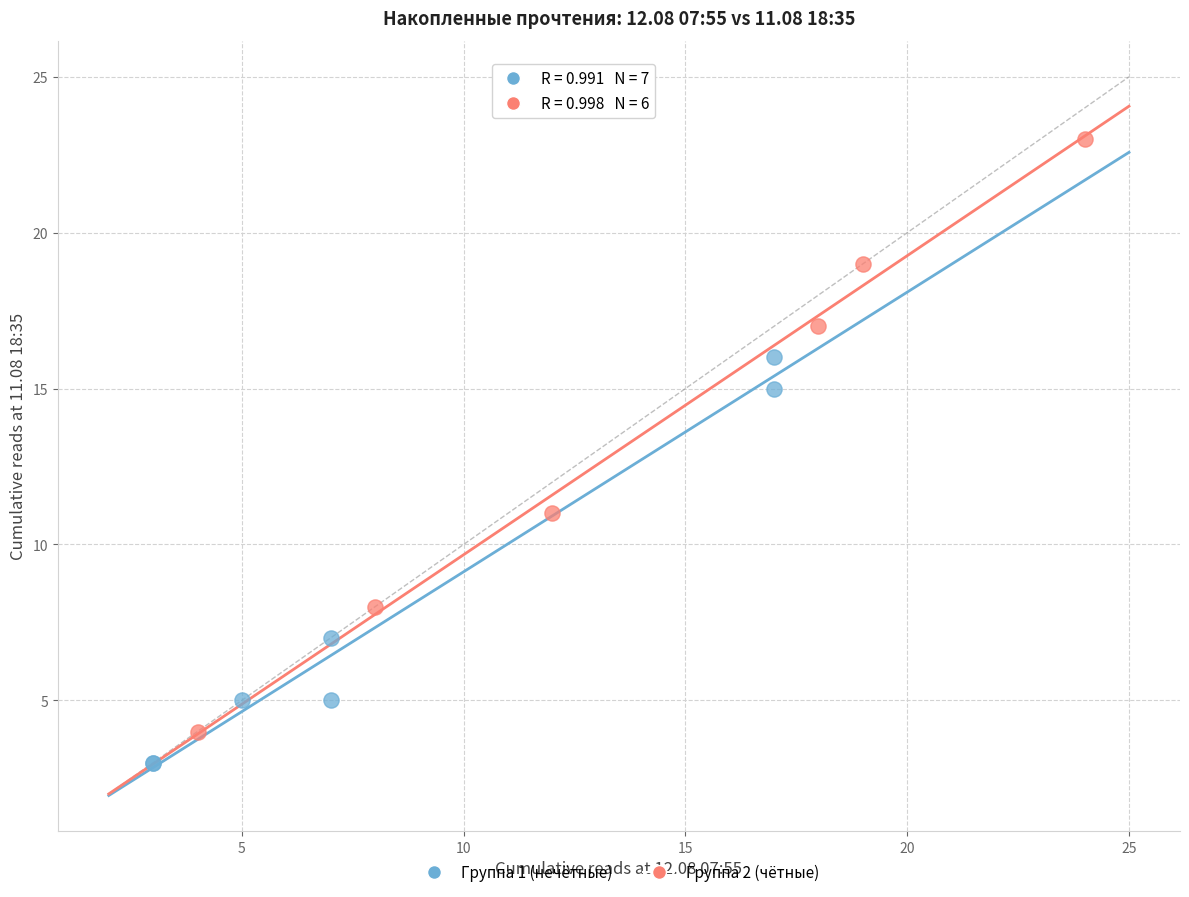

Which series has the widest spread of Y values?

Группа 2 (чётные)